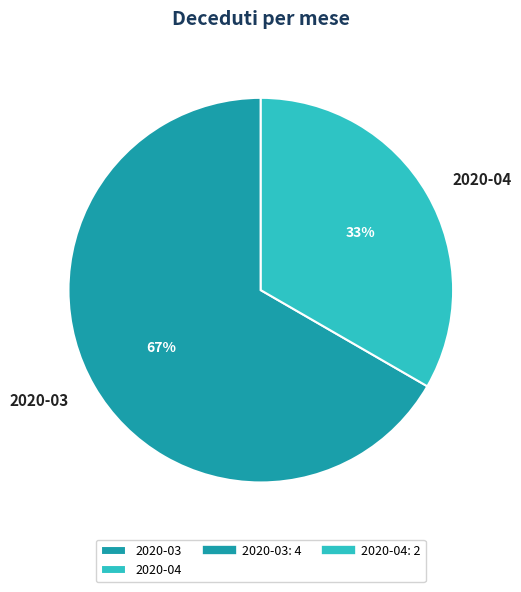

True or false: 2020-03 accounts for 61% of the total.

False